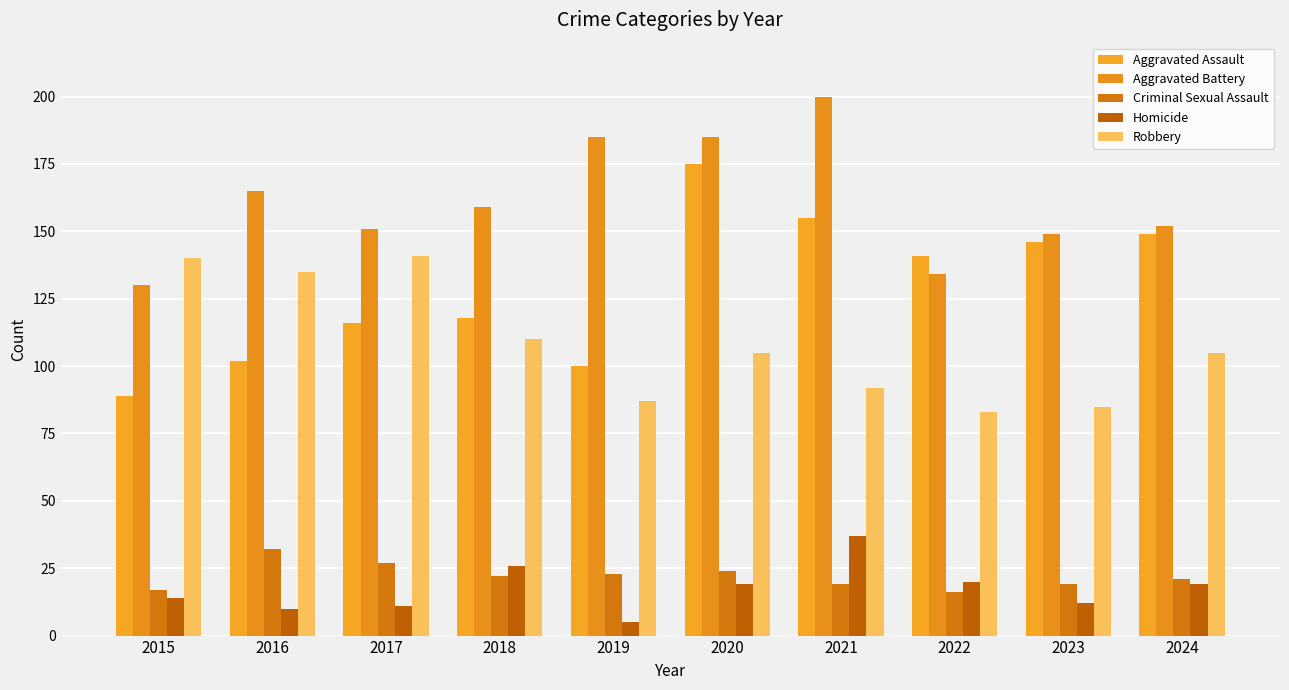

At how many categories does at least one series exceed 164?

4